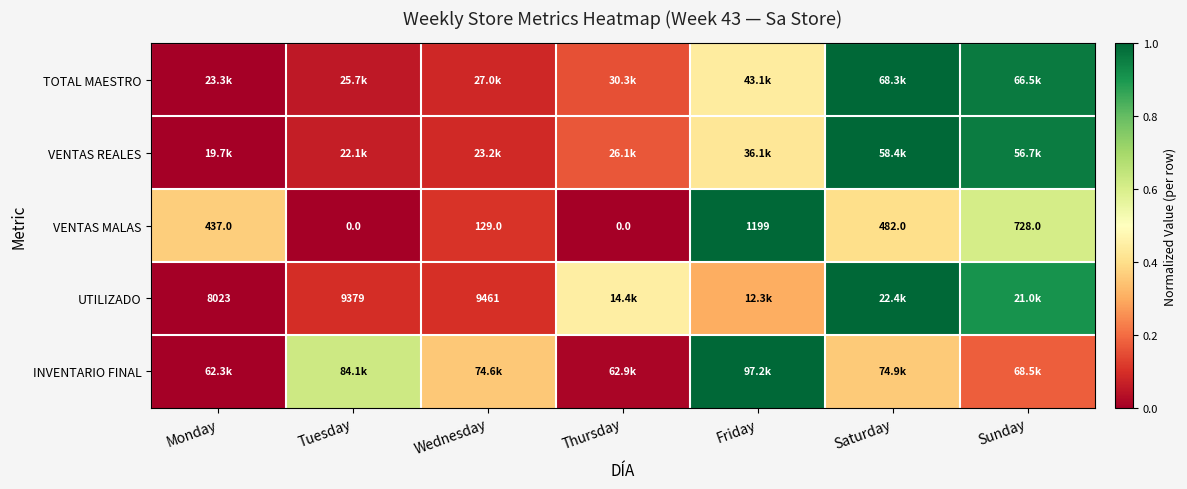

At which label is VENTAS MALAS closest to 599?

Saturday